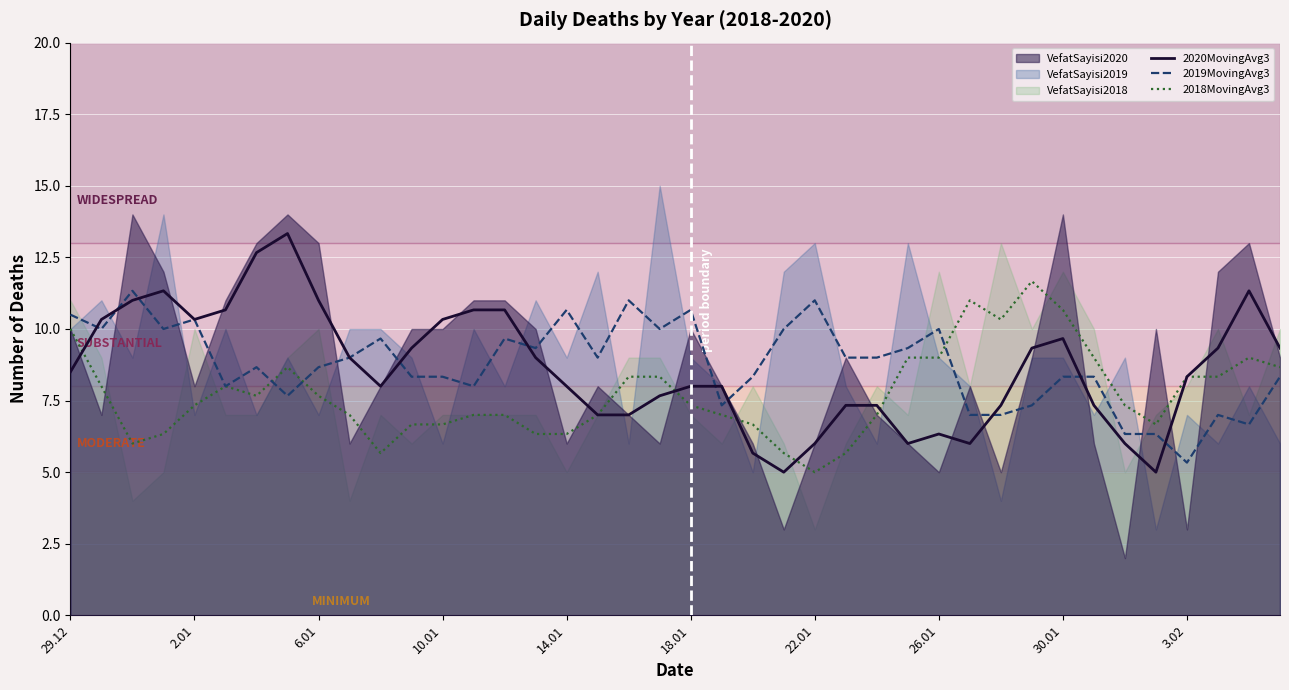

What is the difference between the maximum and minimum values in the 2020MovingAvg3 series?

8.3